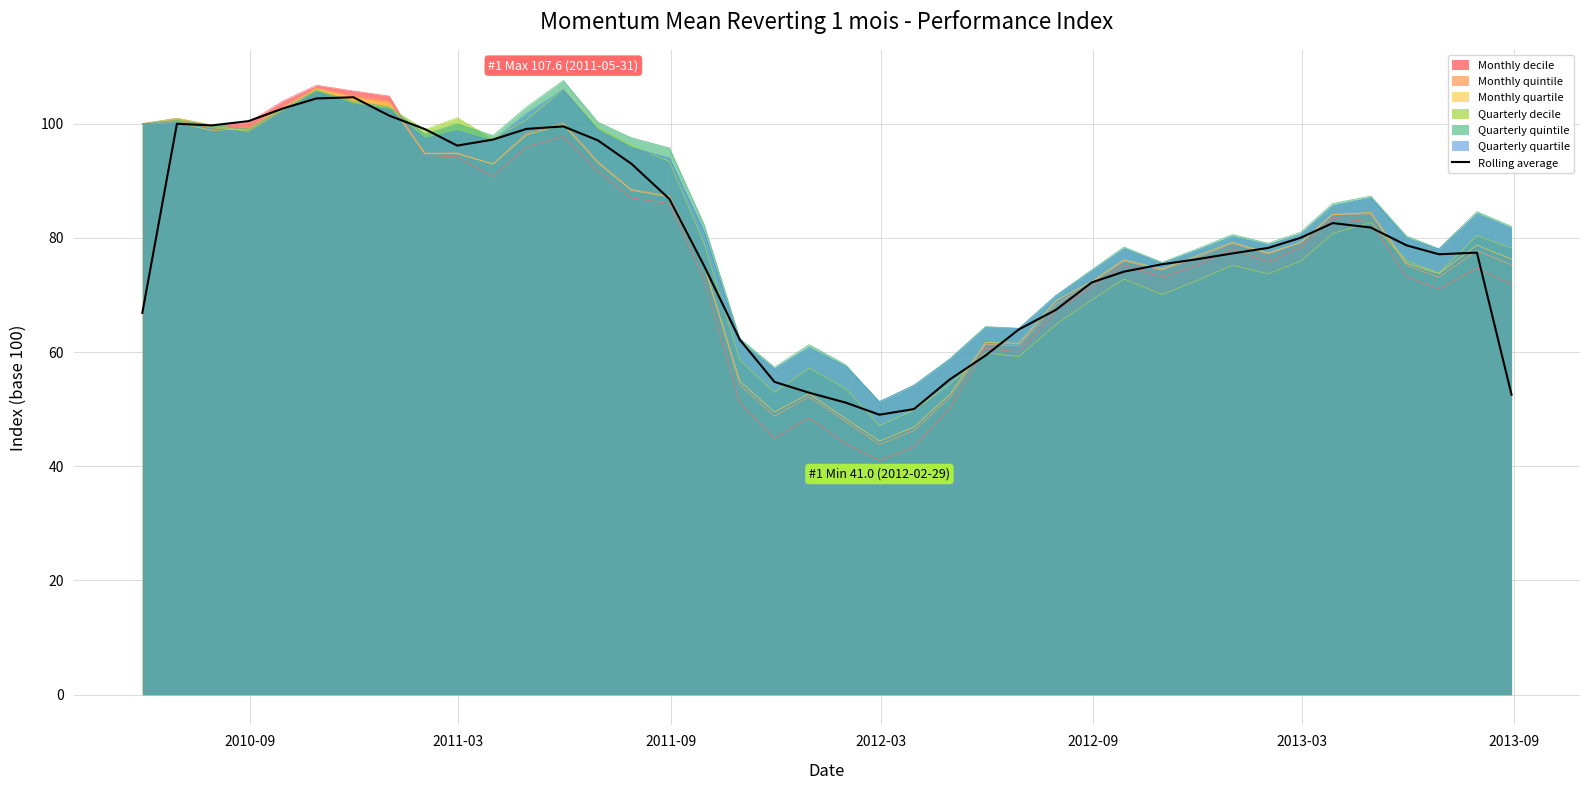

Which series has the largest range (max minus min)?

Monthly decile